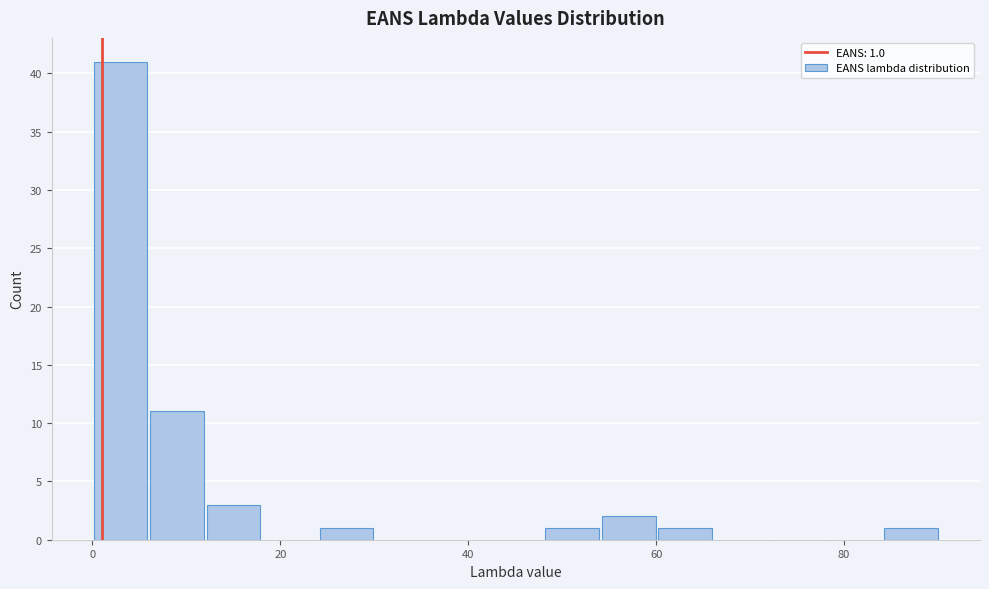

Around what value on the x-axis is the tallest bar? Give the approximate position of its centre, as read against the axis.

4